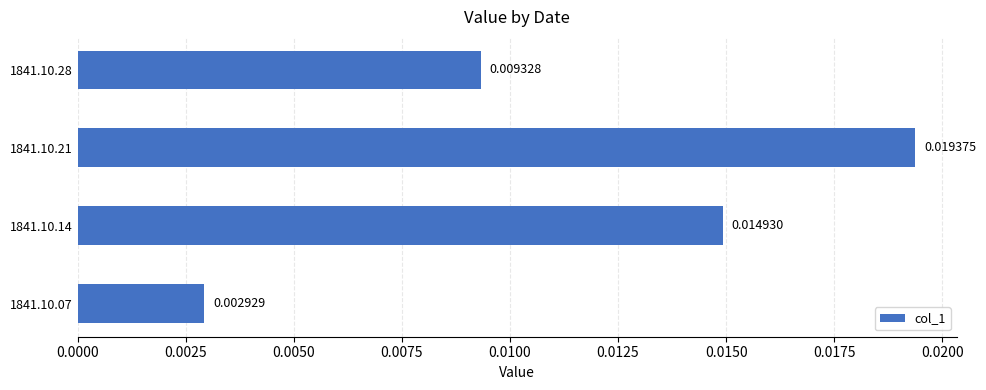

Rank the categories by value from lowest to highest.

1841.10.07, 1841.10.28, 1841.10.14, 1841.10.21